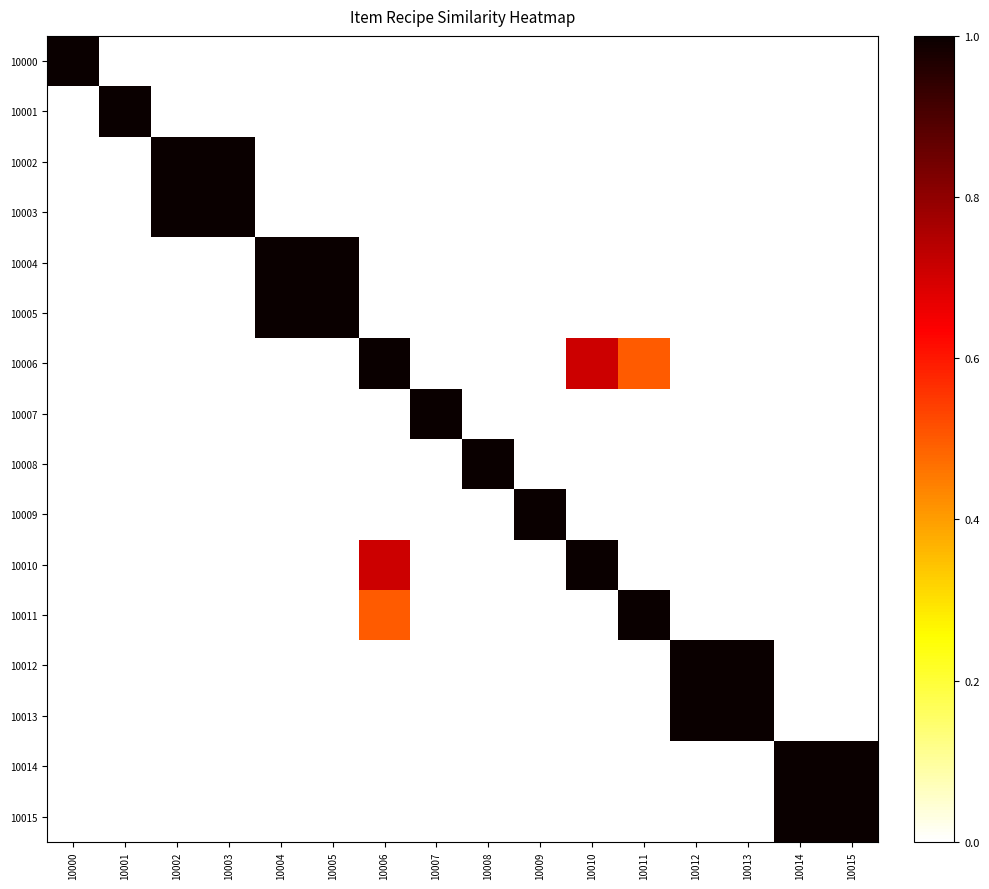

Reading left to right, extract all data points from this chart.

10000: 10000=1.0	10001=0.0	10002=0.0	10003=0.0	10004=0.0	10005=0.0	10006=0.0	10007=0.0	10008=0.0	10009=0.0	10010=0.0	10011=0.0	10012=0.0	10013=0.0	10014=0.0	10015=0.0
10001: 10000=0.0	10001=1.0	10002=0.0	10003=0.0	10004=0.0	10005=0.0	10006=0.0	10007=0.0	10008=0.0	10009=0.0	10010=0.0	10011=0.0	10012=0.0	10013=0.0	10014=0.0	10015=0.0
10002: 10000=0.0	10001=0.0	10002=1.0	10003=1.0	10004=0.0	10005=0.0	10006=0.0	10007=0.0	10008=0.0	10009=0.0	10010=0.0	10011=0.0	10012=0.0	10013=0.0	10014=0.0	10015=0.0
10003: 10000=0.0	10001=0.0	10002=1.0	10003=1.0	10004=0.0	10005=0.0	10006=0.0	10007=0.0	10008=0.0	10009=0.0	10010=0.0	10011=0.0	10012=0.0	10013=0.0	10014=0.0	10015=0.0
10004: 10000=0.0	10001=0.0	10002=0.0	10003=0.0	10004=1.0	10005=1.0	10006=0.0	10007=0.0	10008=0.0	10009=0.0	10010=0.0	10011=0.0	10012=0.0	10013=0.0	10014=0.0	10015=0.0
10005: 10000=0.0	10001=0.0	10002=0.0	10003=0.0	10004=1.0	10005=1.0	10006=0.0	10007=0.0	10008=0.0	10009=0.0	10010=0.0	10011=0.0	10012=0.0	10013=0.0	10014=0.0	10015=0.0
10006: 10000=0.0	10001=0.0	10002=0.0	10003=0.0	10004=0.0	10005=0.0	10006=1.0	10007=0.0	10008=0.0	10009=0.0	10010=0.7	10011=0.5	10012=0.0	10013=0.0	10014=0.0	10015=0.0
10007: 10000=0.0	10001=0.0	10002=0.0	10003=0.0	10004=0.0	10005=0.0	10006=0.0	10007=1.0	10008=0.0	10009=0.0	10010=0.0	10011=0.0	10012=0.0	10013=0.0	10014=0.0	10015=0.0
10008: 10000=0.0	10001=0.0	10002=0.0	10003=0.0	10004=0.0	10005=0.0	10006=0.0	10007=0.0	10008=1.0	10009=0.0	10010=0.0	10011=0.0	10012=0.0	10013=0.0	10014=0.0	10015=0.0
10009: 10000=0.0	10001=0.0	10002=0.0	10003=0.0	10004=0.0	10005=0.0	10006=0.0	10007=0.0	10008=0.0	10009=1.0	10010=0.0	10011=0.0	10012=0.0	10013=0.0	10014=0.0	10015=0.0
10010: 10000=0.0	10001=0.0	10002=0.0	10003=0.0	10004=0.0	10005=0.0	10006=0.7	10007=0.0	10008=0.0	10009=0.0	10010=1.0	10011=0.0	10012=0.0	10013=0.0	10014=0.0	10015=0.0
10011: 10000=0.0	10001=0.0	10002=0.0	10003=0.0	10004=0.0	10005=0.0	10006=0.5	10007=0.0	10008=0.0	10009=0.0	10010=0.0	10011=1.0	10012=0.0	10013=0.0	10014=0.0	10015=0.0
10012: 10000=0.0	10001=0.0	10002=0.0	10003=0.0	10004=0.0	10005=0.0	10006=0.0	10007=0.0	10008=0.0	10009=0.0	10010=0.0	10011=0.0	10012=1.0	10013=1.0	10014=0.0	10015=0.0
10013: 10000=0.0	10001=0.0	10002=0.0	10003=0.0	10004=0.0	10005=0.0	10006=0.0	10007=0.0	10008=0.0	10009=0.0	10010=0.0	10011=0.0	10012=1.0	10013=1.0	10014=0.0	10015=0.0
10014: 10000=0.0	10001=0.0	10002=0.0	10003=0.0	10004=0.0	10005=0.0	10006=0.0	10007=0.0	10008=0.0	10009=0.0	10010=0.0	10011=0.0	10012=0.0	10013=0.0	10014=1.0	10015=1.0
10015: 10000=0.0	10001=0.0	10002=0.0	10003=0.0	10004=0.0	10005=0.0	10006=0.0	10007=0.0	10008=0.0	10009=0.0	10010=0.0	10011=0.0	10012=0.0	10013=0.0	10014=1.0	10015=1.0